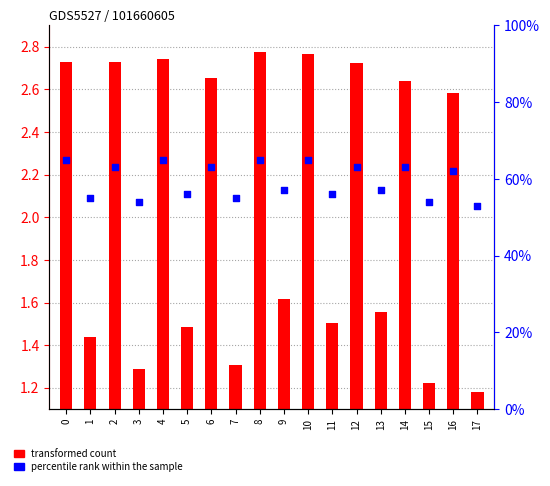

What is the total value across all series at 9?

58.6